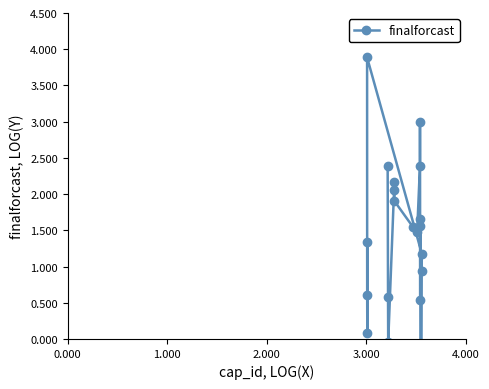

How many data points are above 1?

13